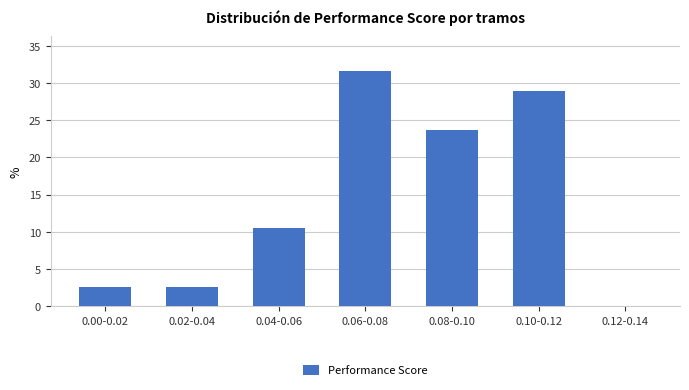

Reading right to left, transcribe all the data shown in this chart.

0.12-0.14=0.0	0.10-0.12=28.9	0.08-0.10=23.7	0.06-0.08=31.6	0.04-0.06=10.5	0.02-0.04=2.6	0.00-0.02=2.6